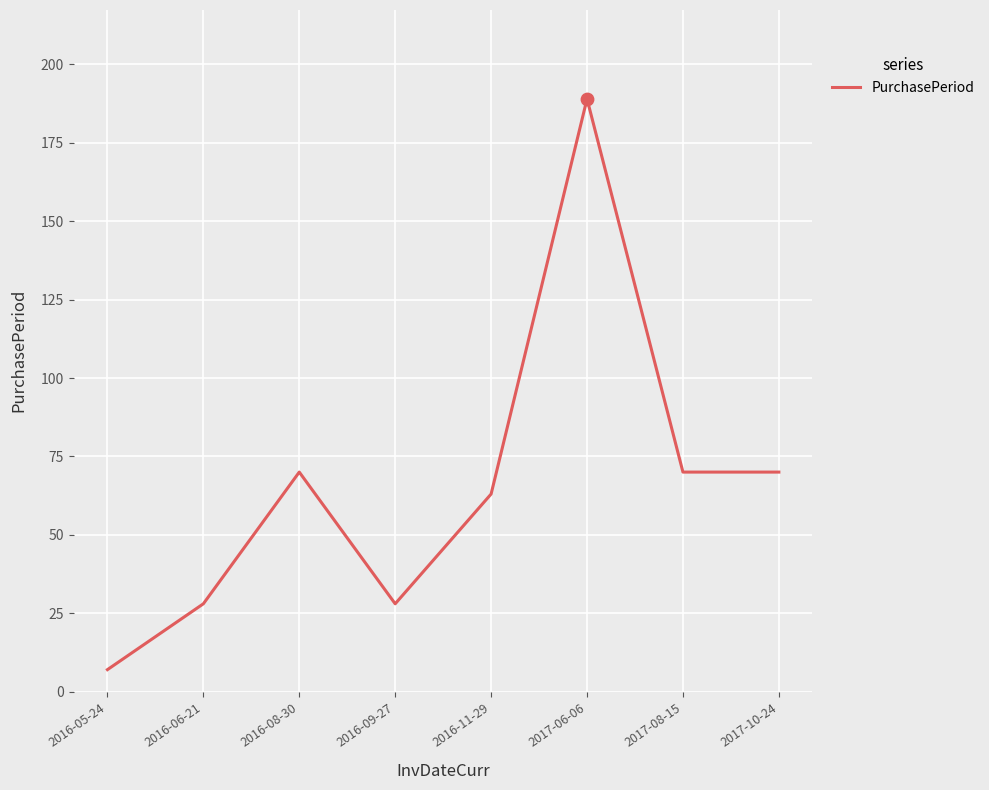

Which has a higher value, 2016-08-30 or 2016-06-21?

2016-08-30